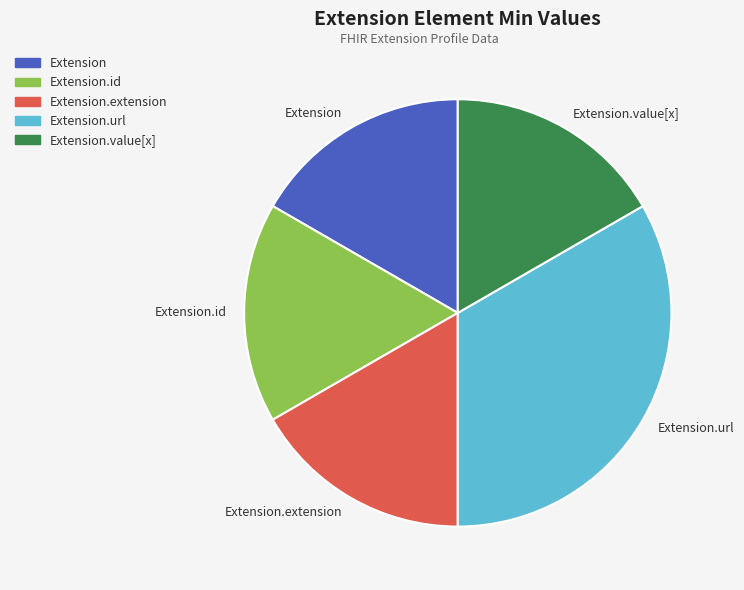

The Extension.url slice represents 99% of the pie. True or false?

False